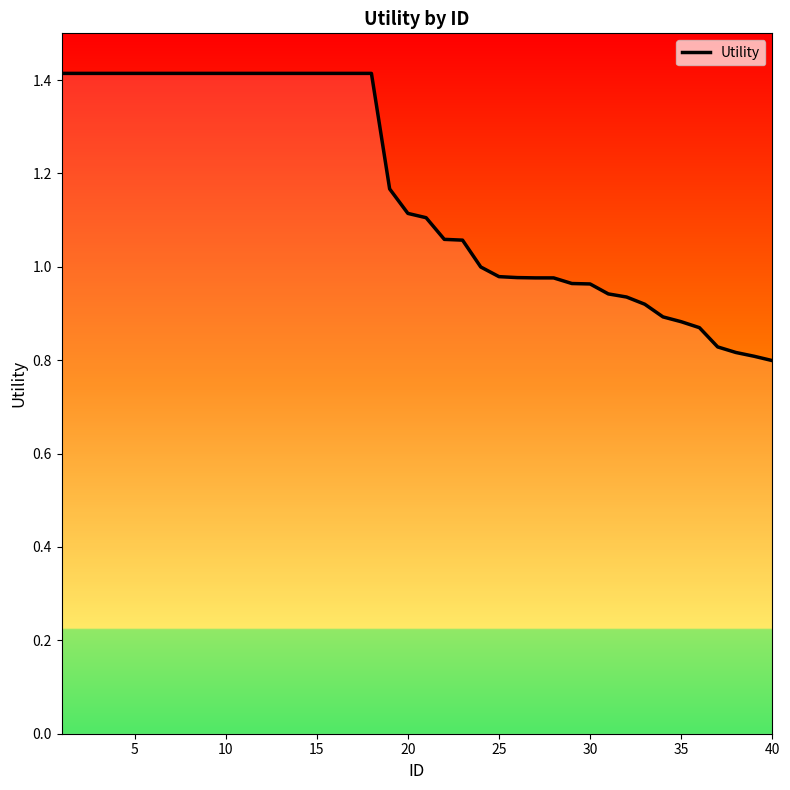

What is the greatest value displayed?

1.4